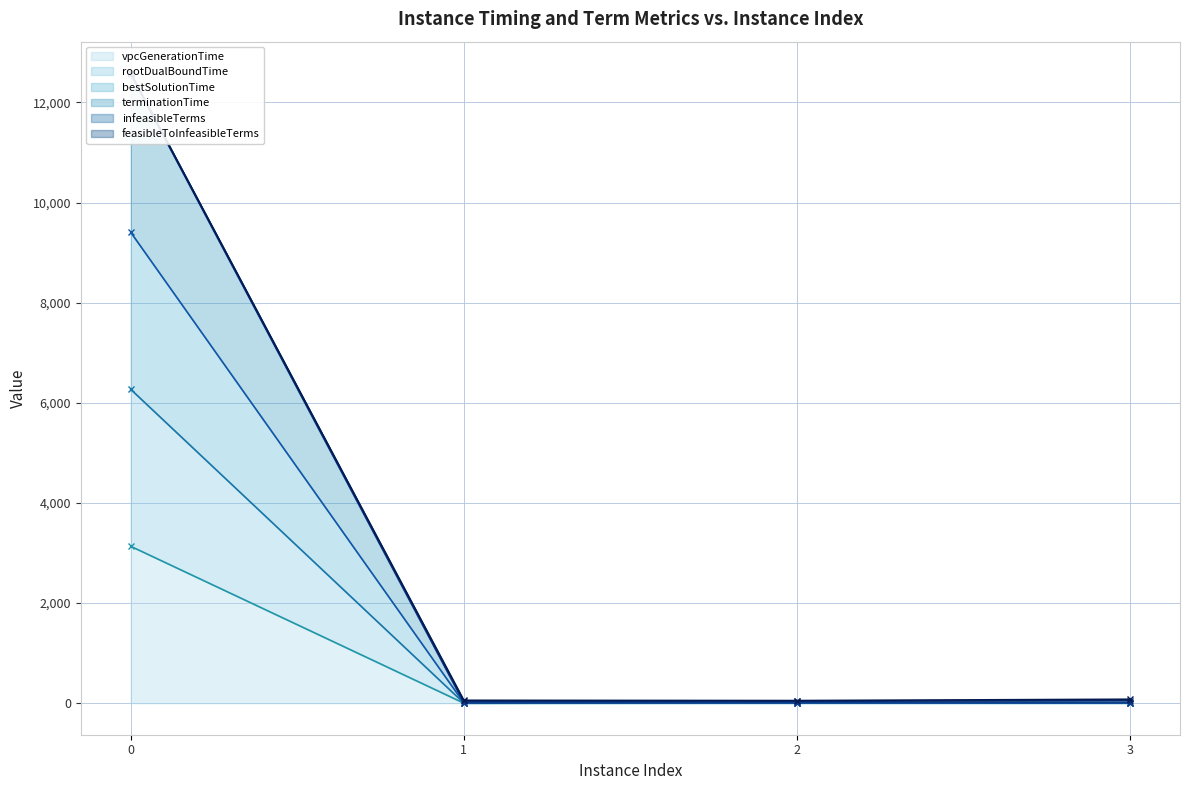

Where is vpcGenerationTime nearest to the value 1567?

2